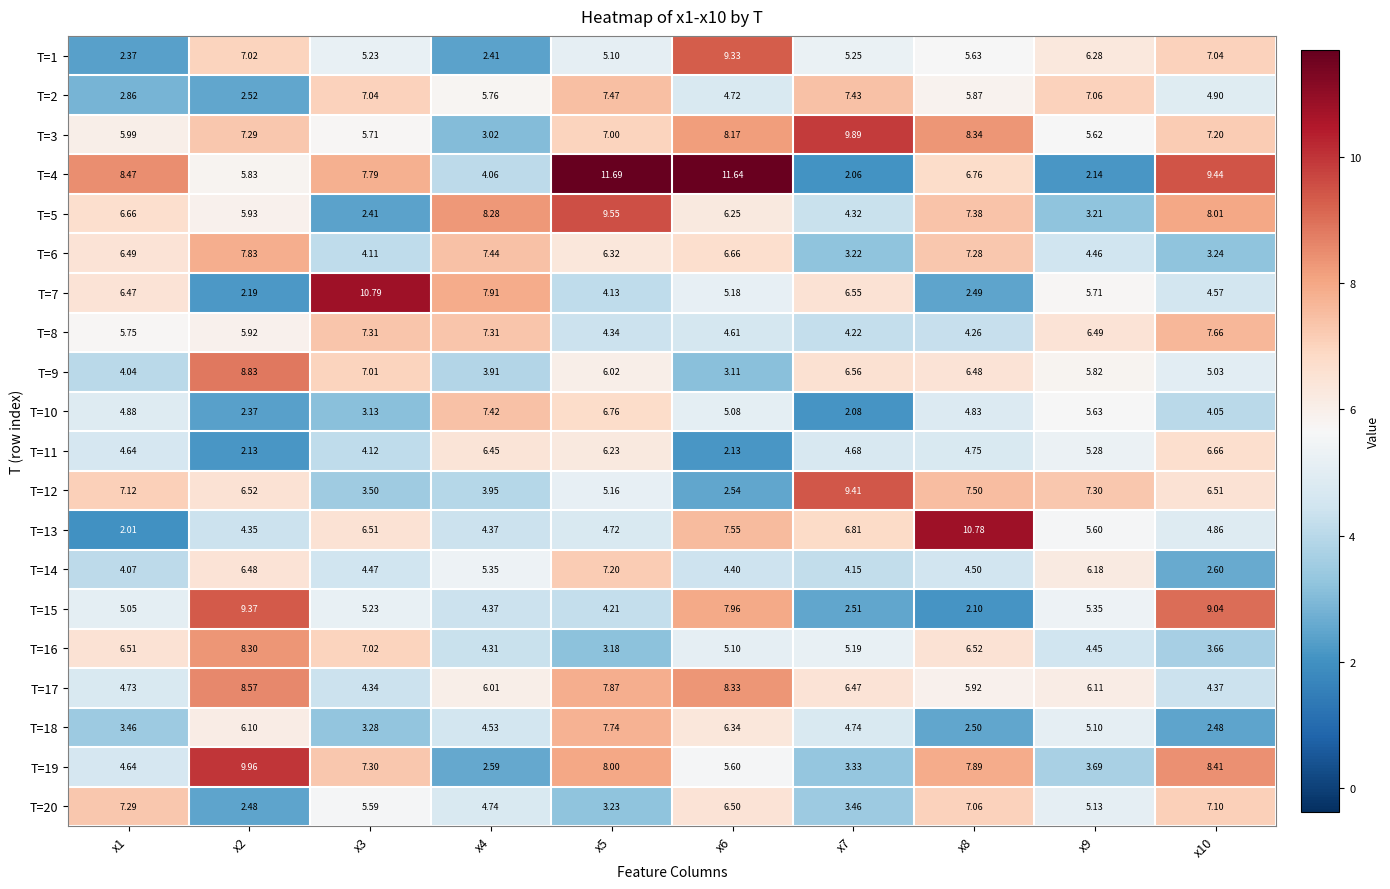

What is the total value across all series at x2?

120.0